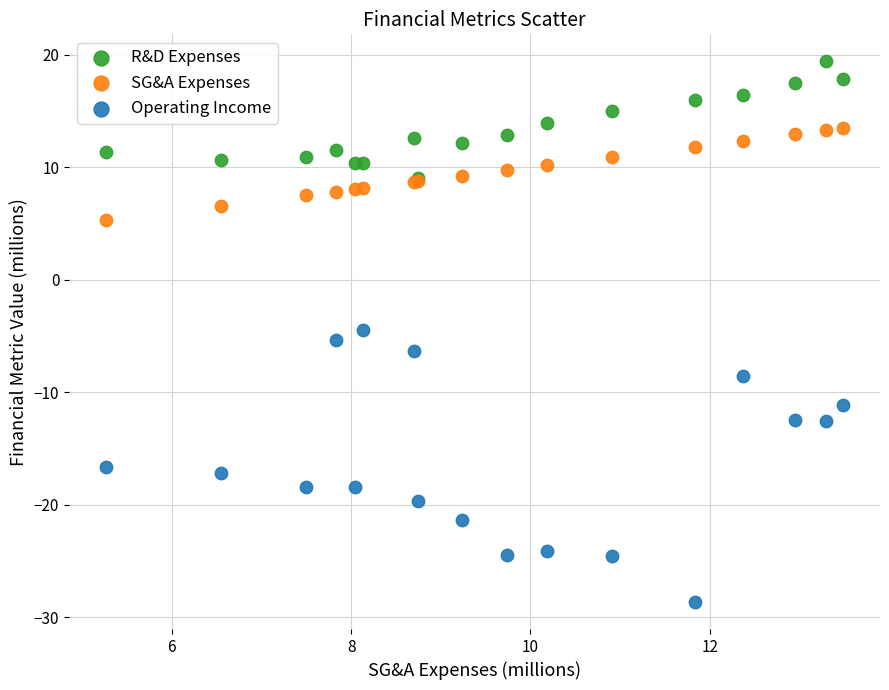

In the Operating Income series, what Y value is closest to -16?

-16.6